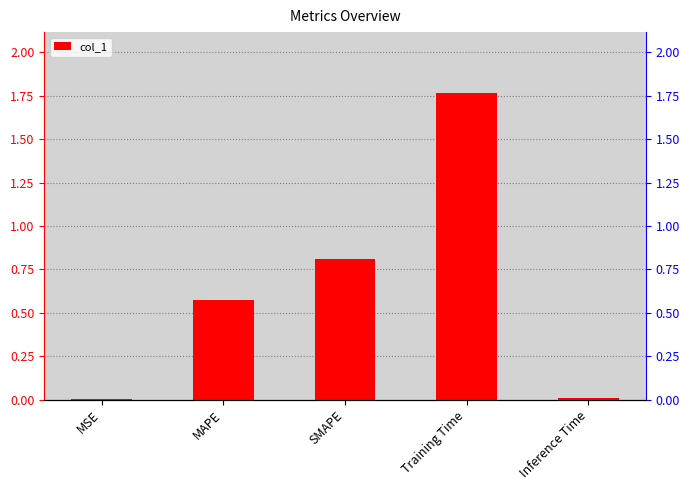

What is the difference between the values at Inference Time and SMAPE?

0.8